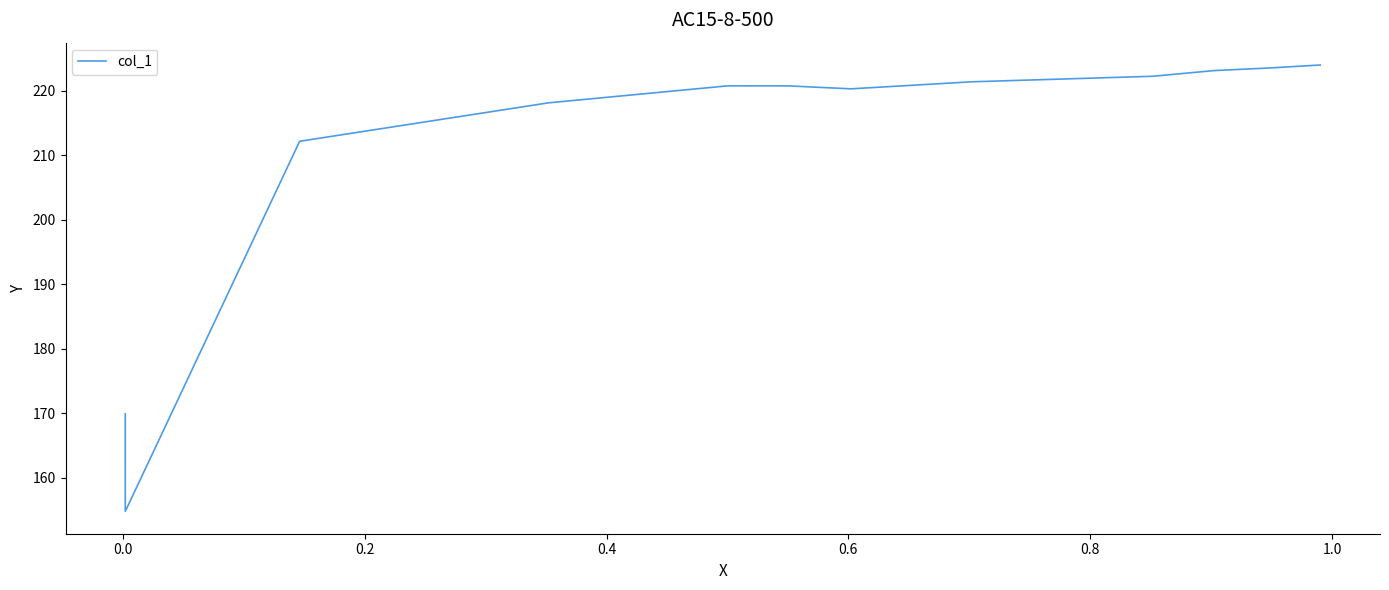

How many interior local peaks (higher than both neighbors) does the data have?

1